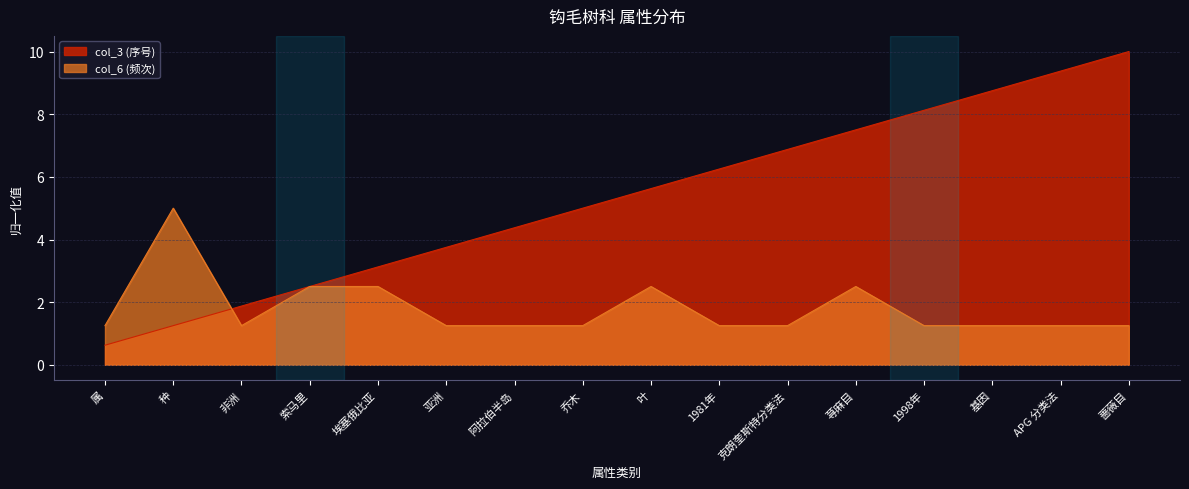

What is the greatest value displayed?

10.0